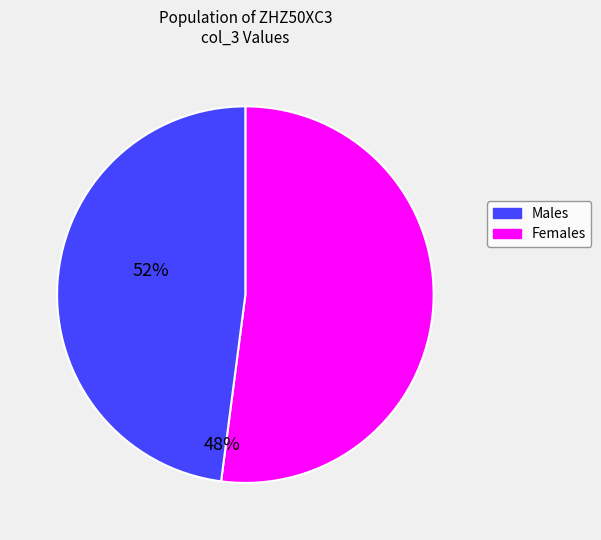

Count the number of slices in the pie.

2